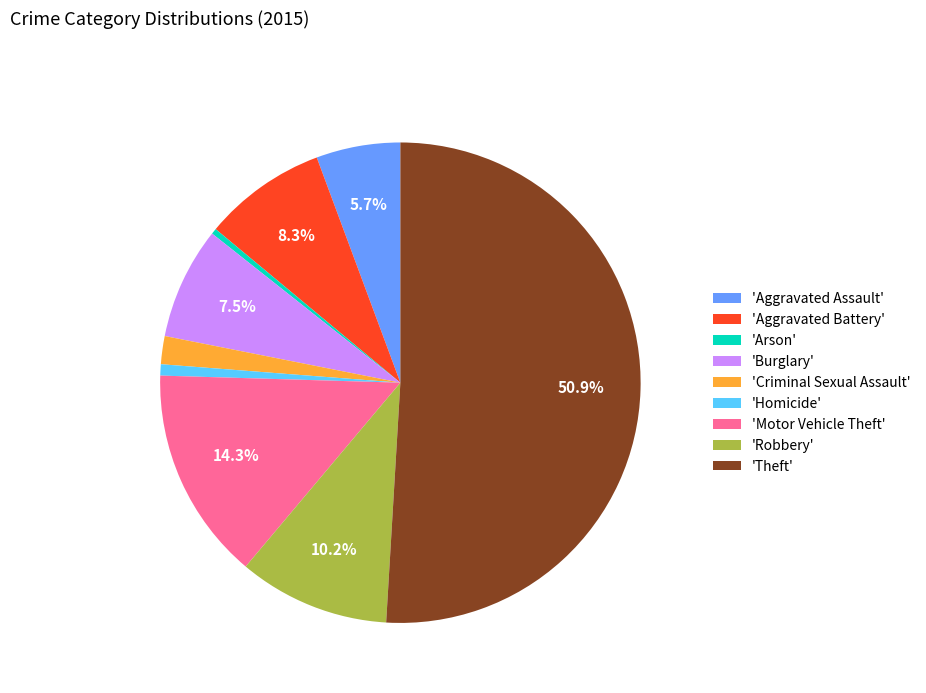

Which slice is the largest?

'Theft'